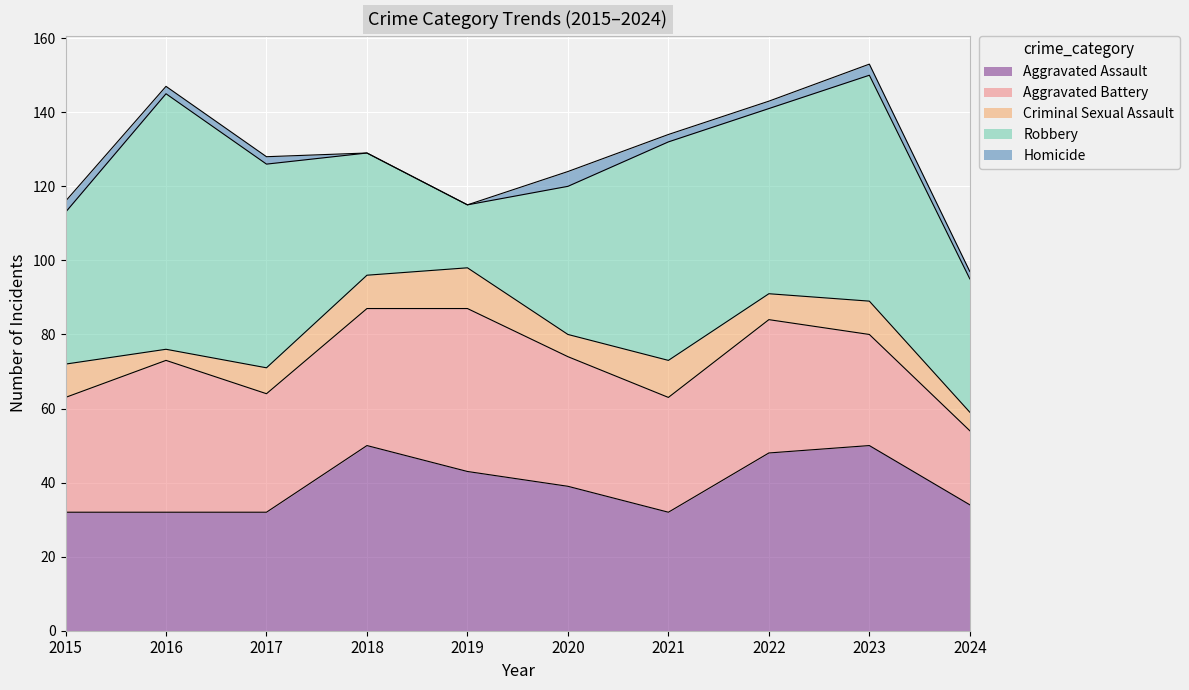

The Robbery series shows 60 at 2020. True or false?

False